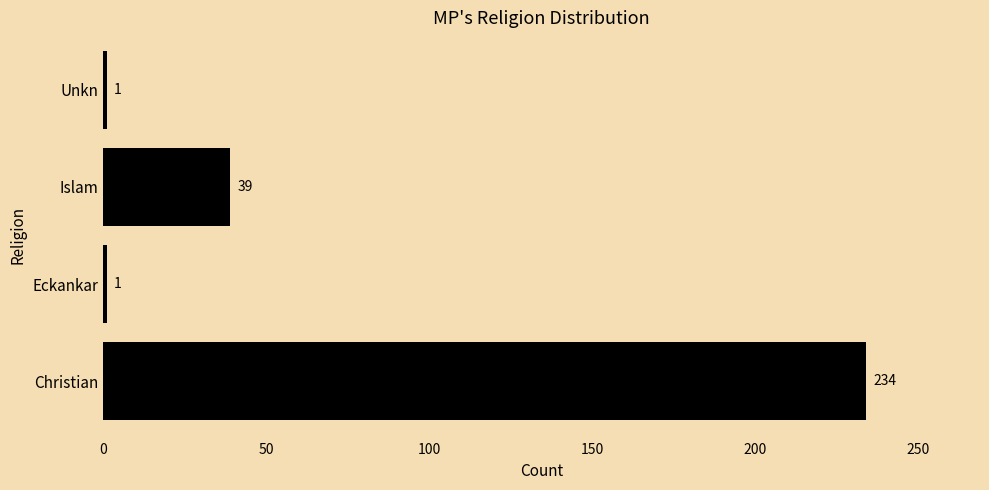

At which category does the chart reach its peak across all series?

Christian